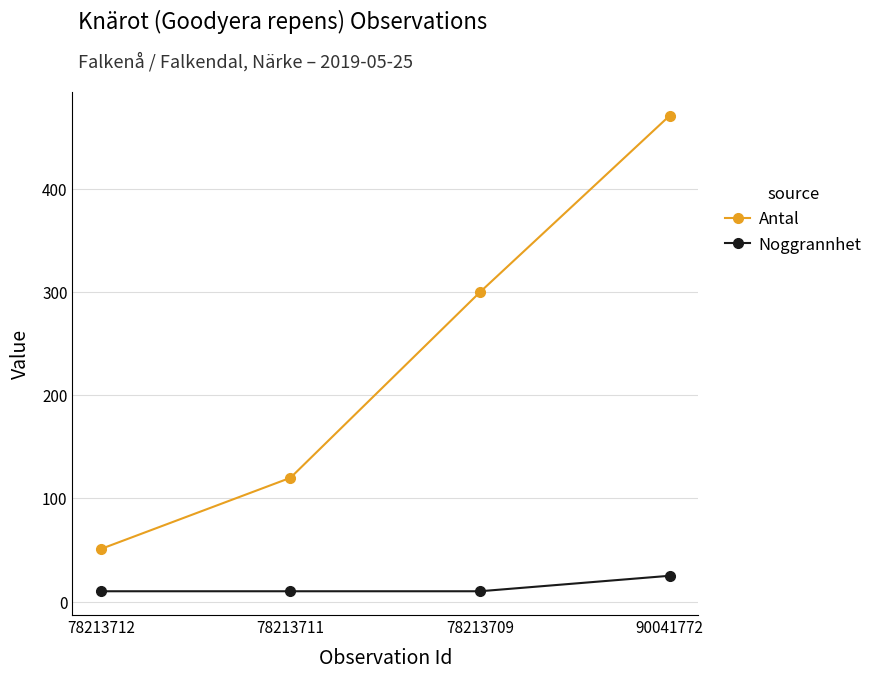

What is the label of the 4th point from the left?

90041772